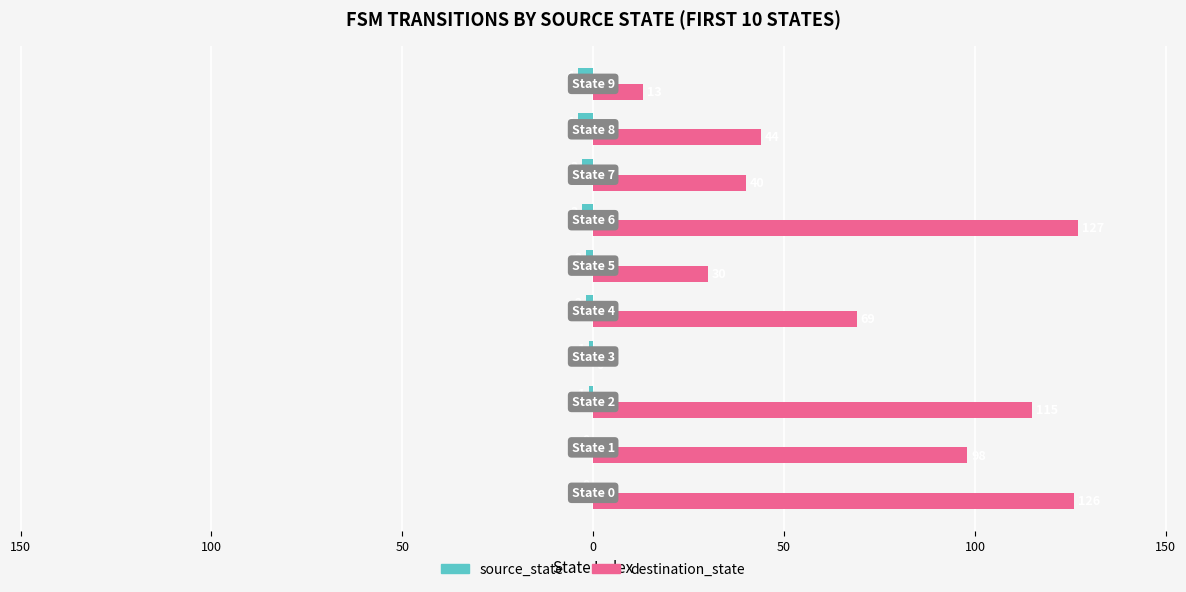

What are all the series names shown in the legend?

source_state, destination_state